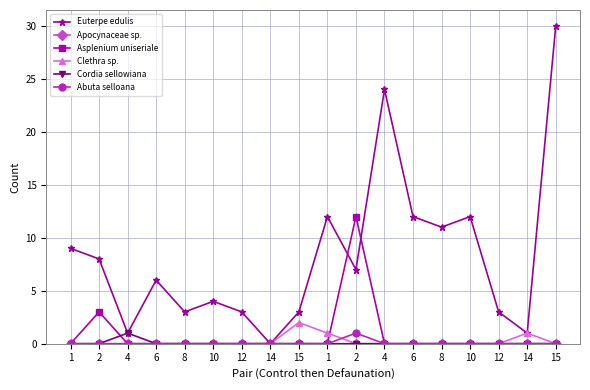

How many series are shown in this chart?

6